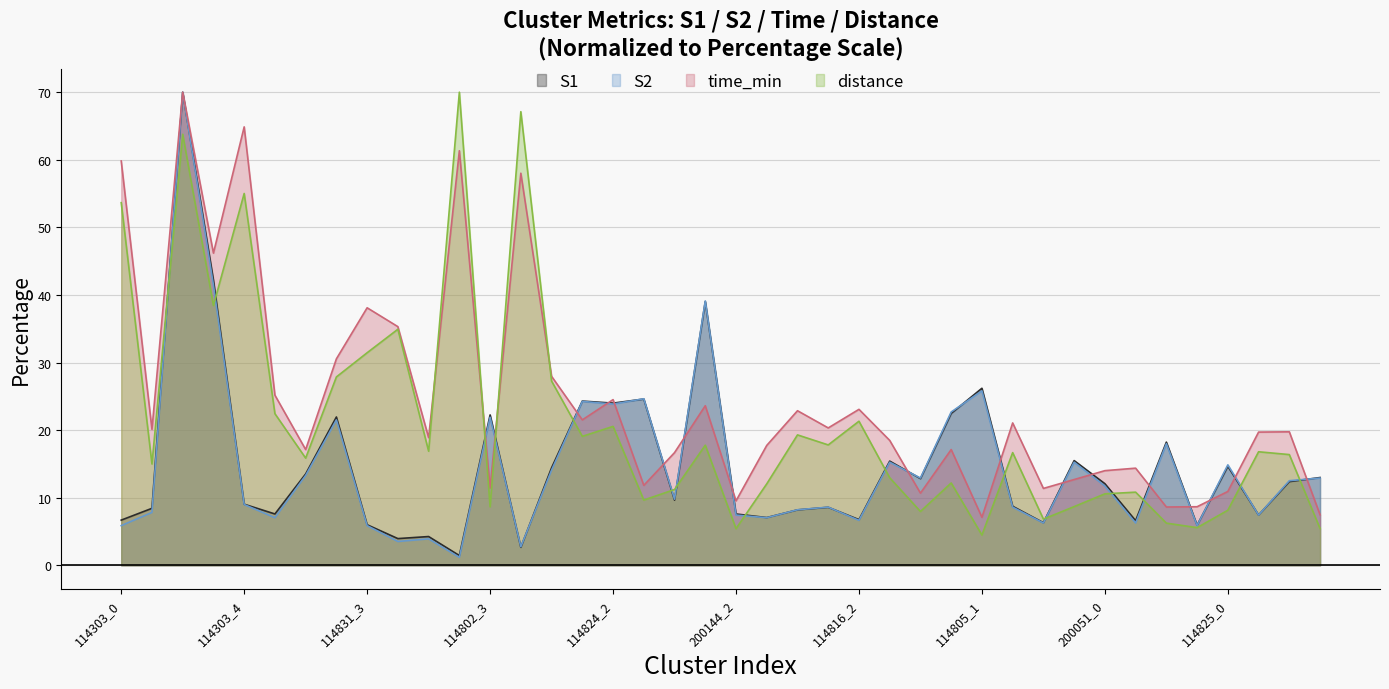

How many data points in S2 are less than 11?

20